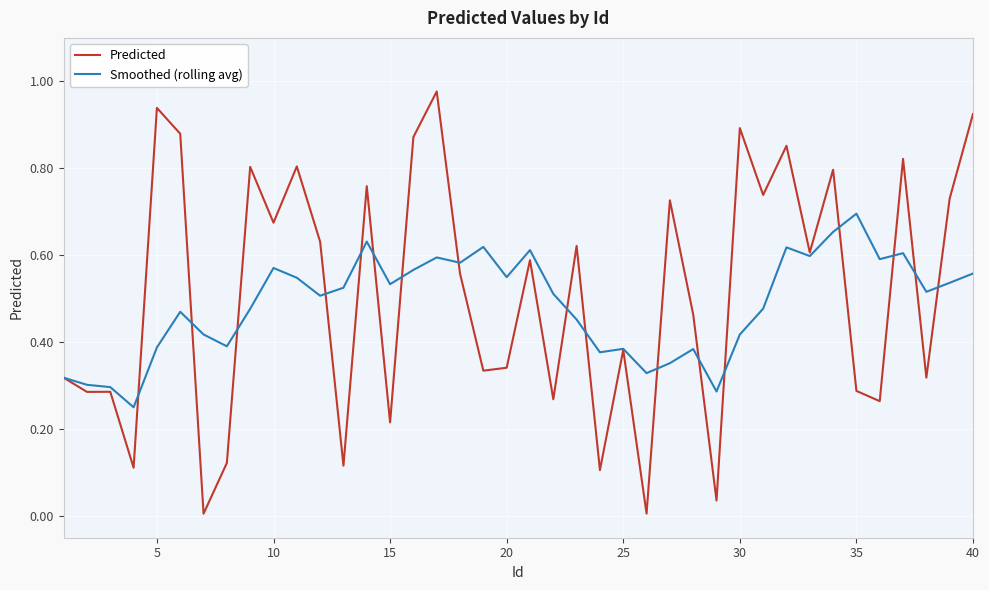

Rank the series by their maximum value, from lowest to highest.

Smoothed (rolling avg), Predicted